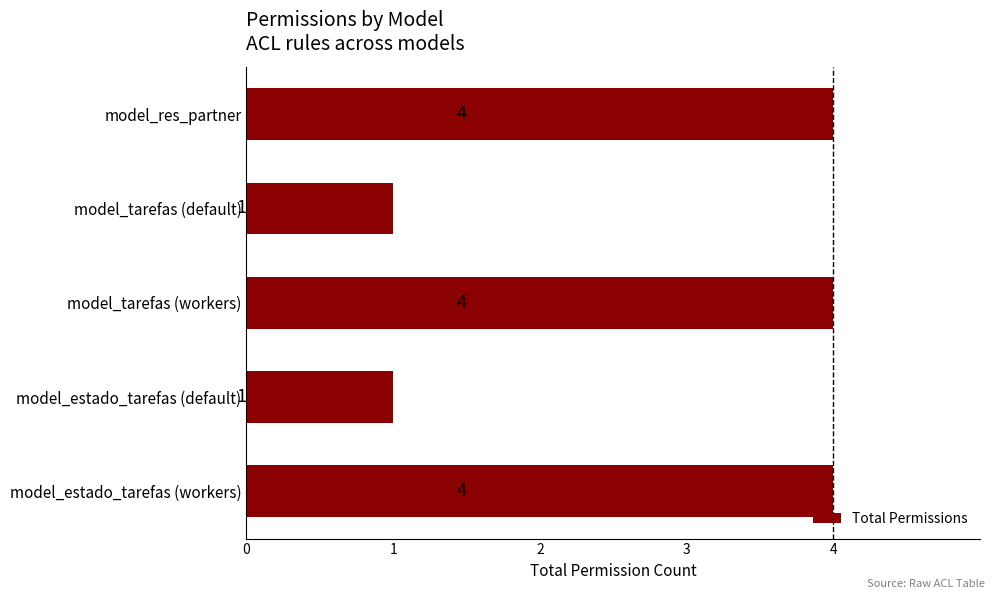

What is the sum of all values?

14